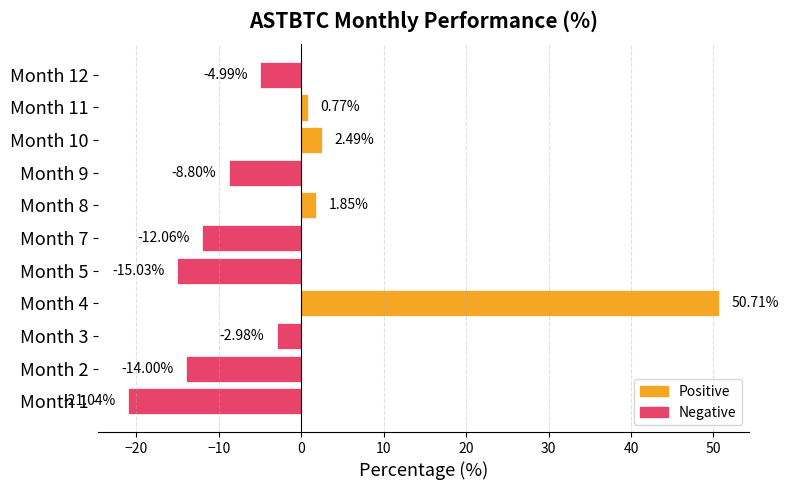

What is the difference between the maximum and minimum values?

71.8